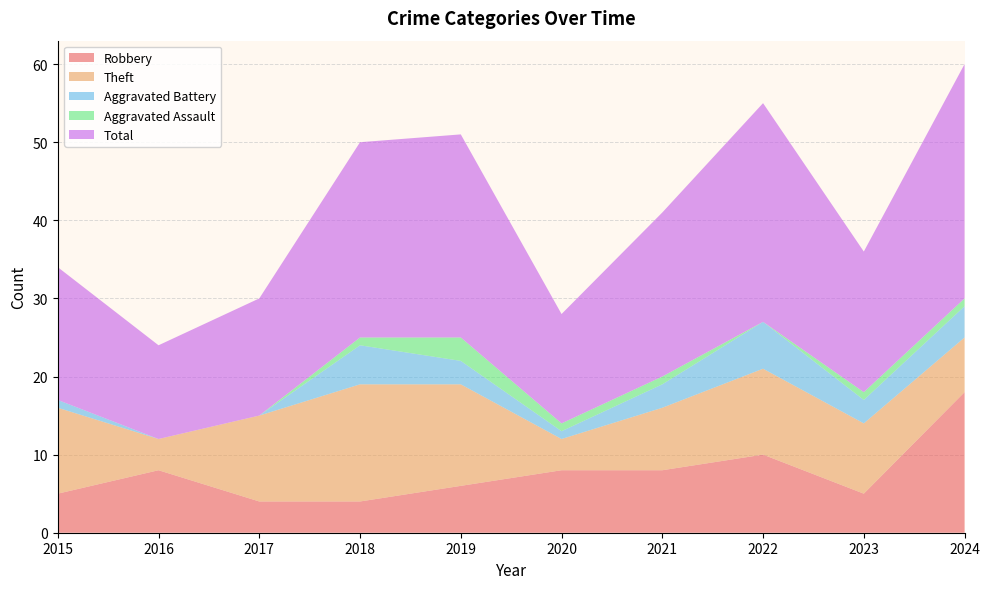

Reading left to right, extract all data points from this chart.

Robbery: 5	8	4	4	6	8	8	10	5	18
Theft: 11	4	11	15	13	4	8	11	9	7
Aggravated Battery: 1	0	0	5	3	1	3	6	3	4
Aggravated Assault: 0	0	0	1	3	1	1	0	1	1
Total: 17	12	15	25	26	14	21	28	18	30